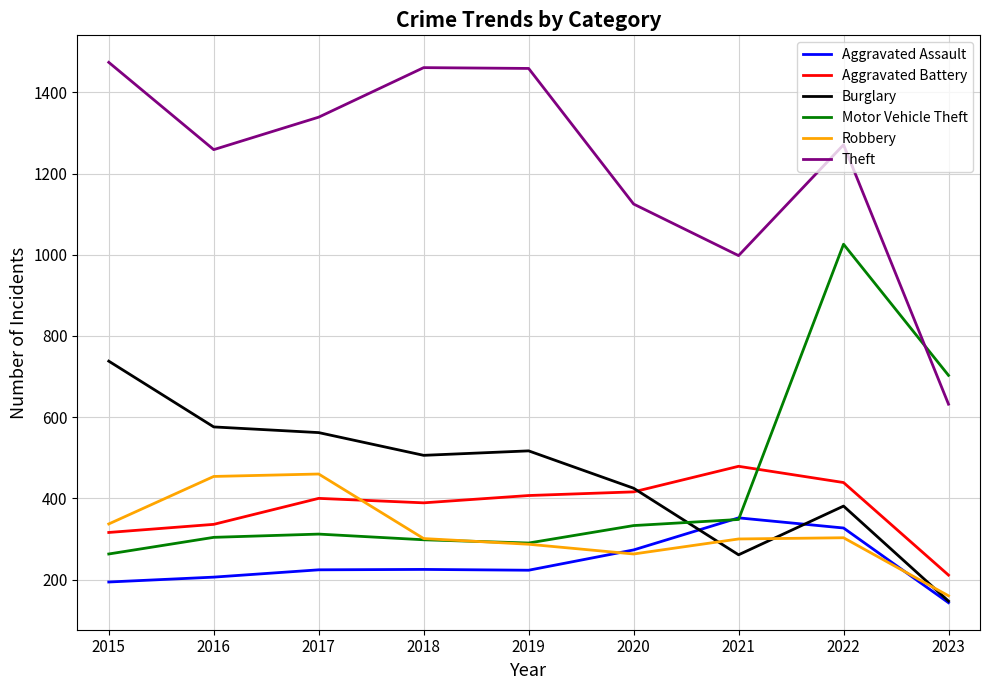

Is it true that Aggravated Battery equals 241 at 2018?

False